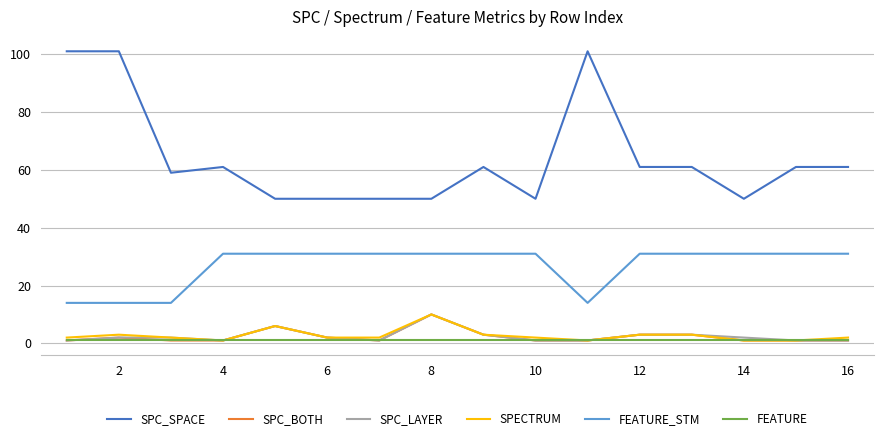

Which series has the largest range (max minus min)?

SPC_SPACE